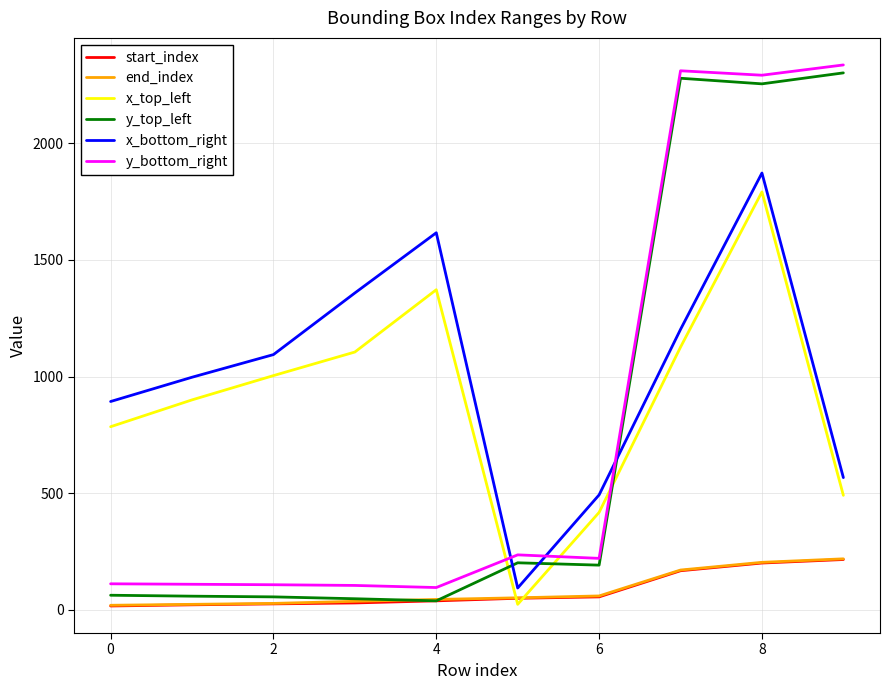

Which series has the largest total across all categories?

x_bottom_right